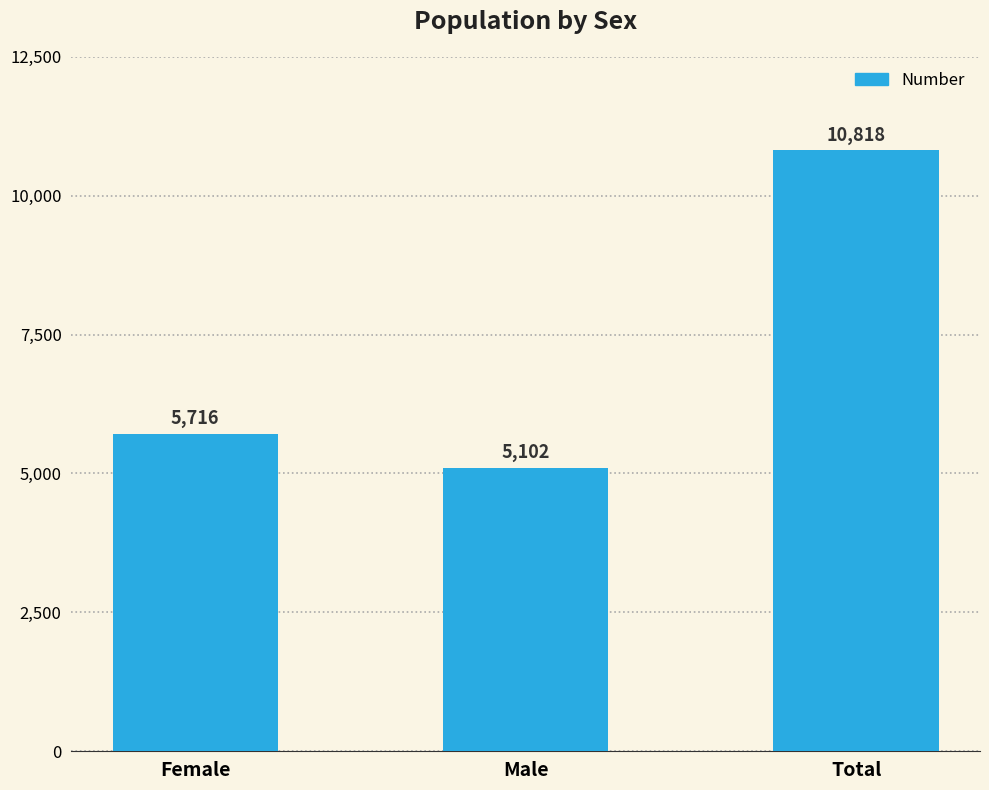

Reading left to right, list all the values displayed in this chart.

Female=5716	Male=5102	Total=10818